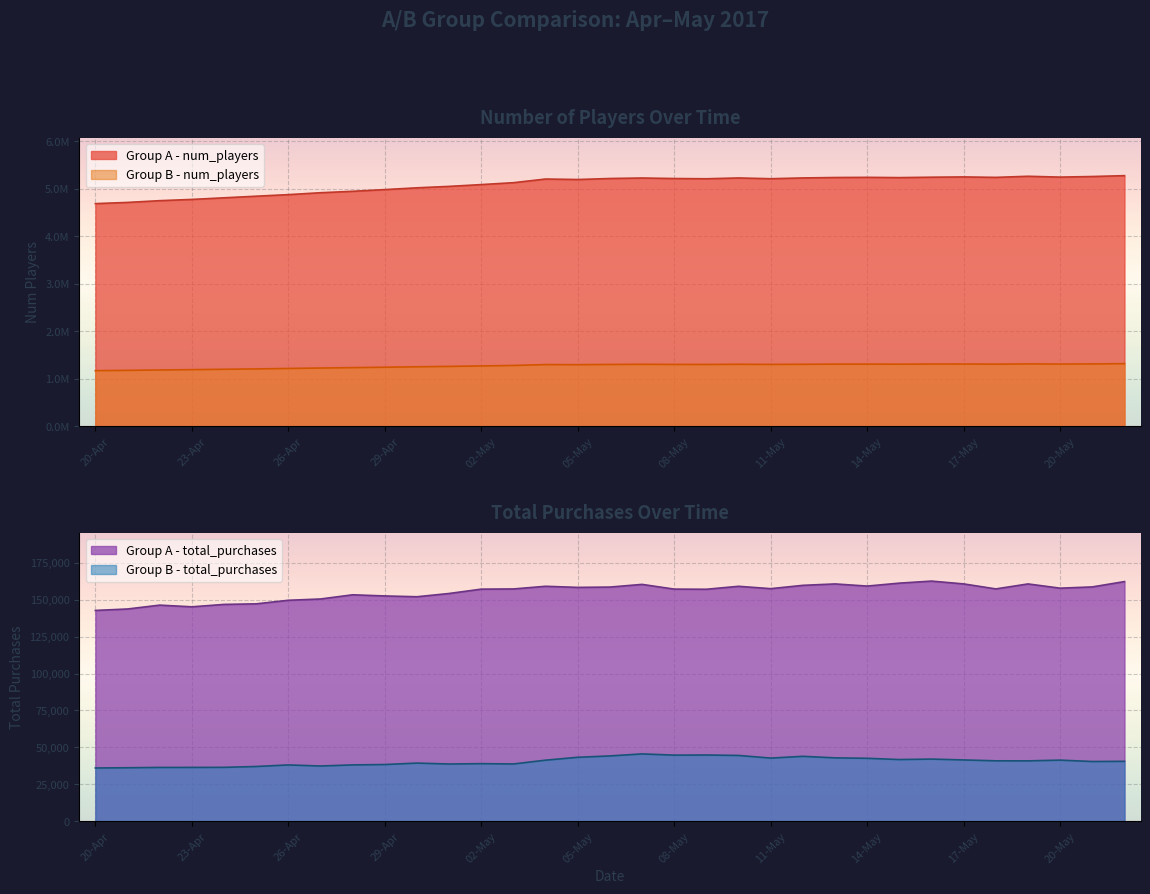

At which label does Group B - total_purchases reach its minimum?

20-Apr